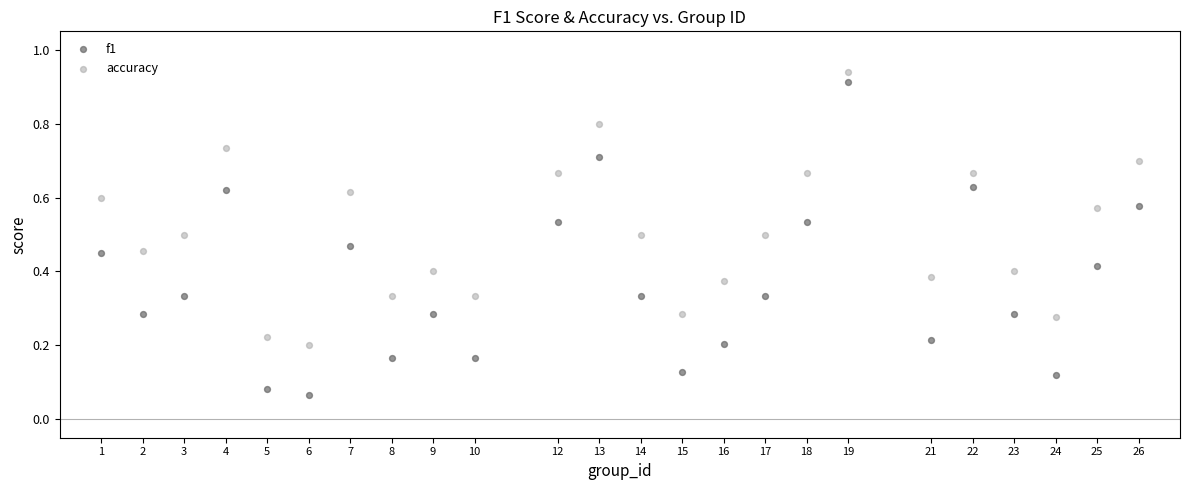

Across all data points, what is the range of X values (max minus min)?

25.0